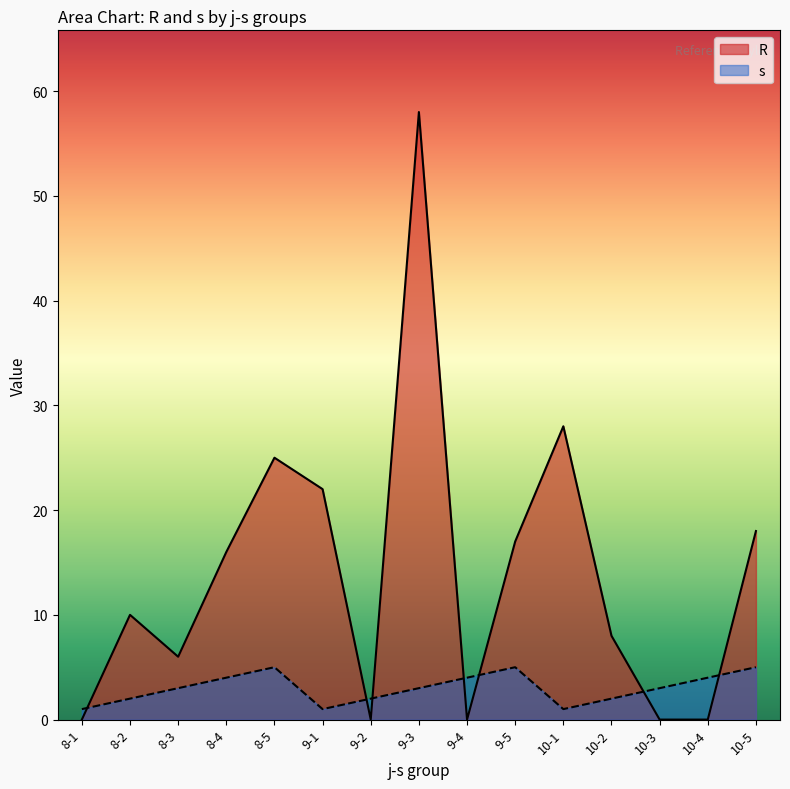

Which series has the largest range (max minus min)?

R